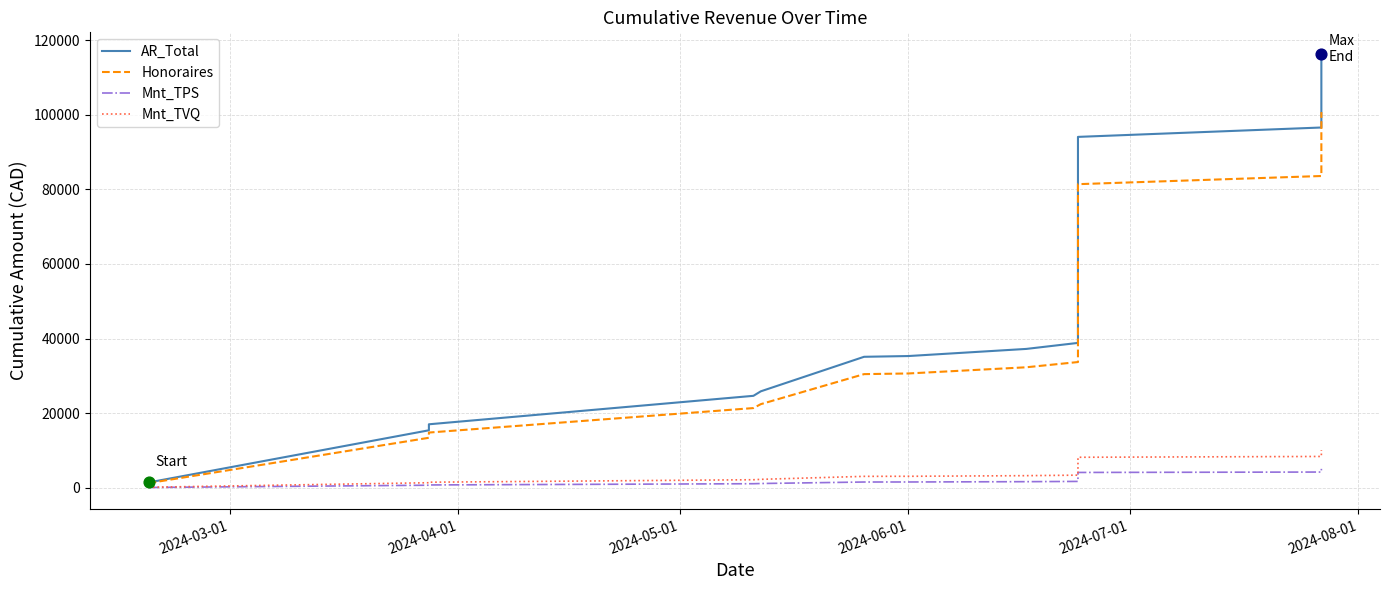

What are all the series names shown in the legend?

AR_Total, Honoraires, Mnt_TPS, Mnt_TVQ